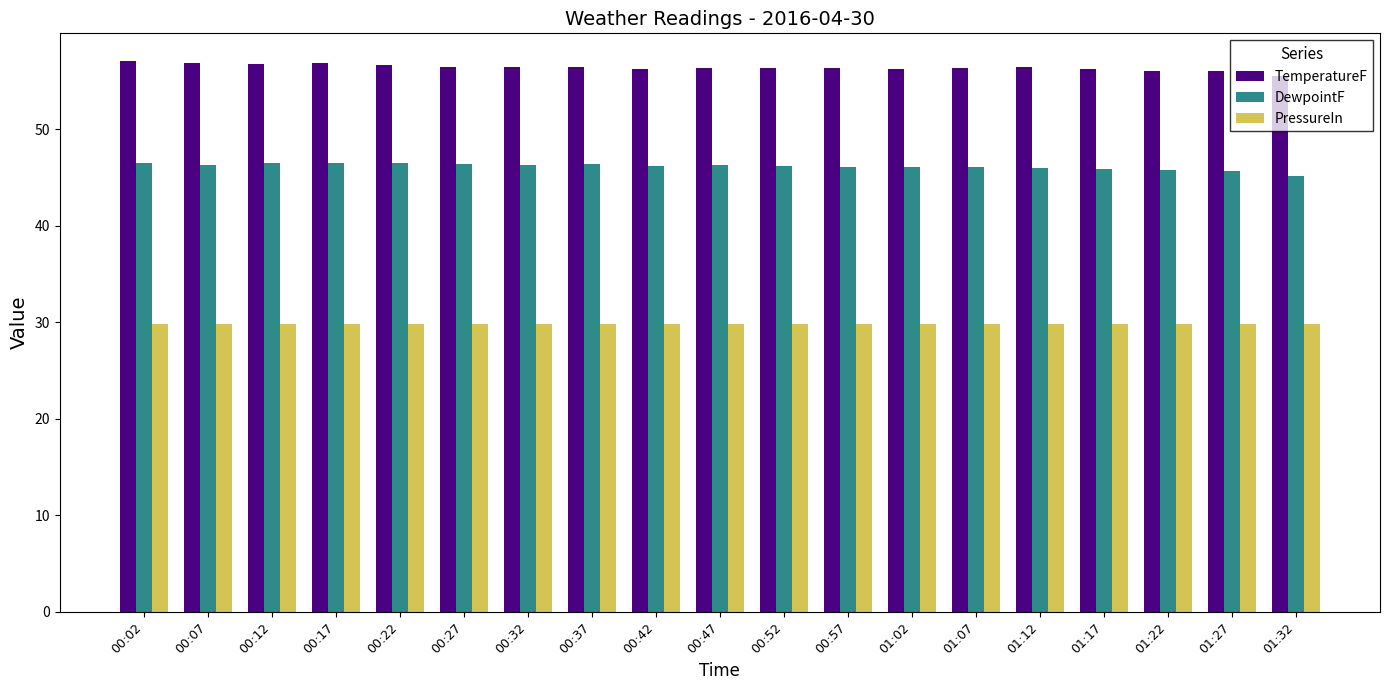

Which series has the largest total across all categories?

TemperatureF